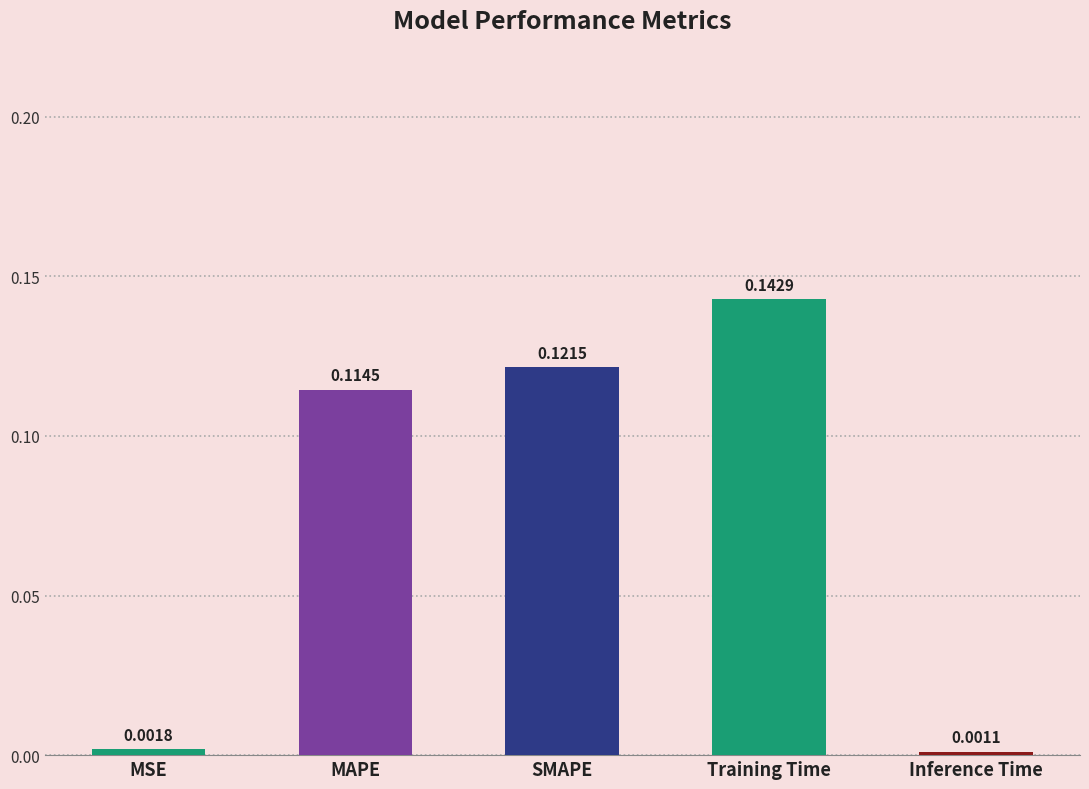

What position from the left is Training Time?

4